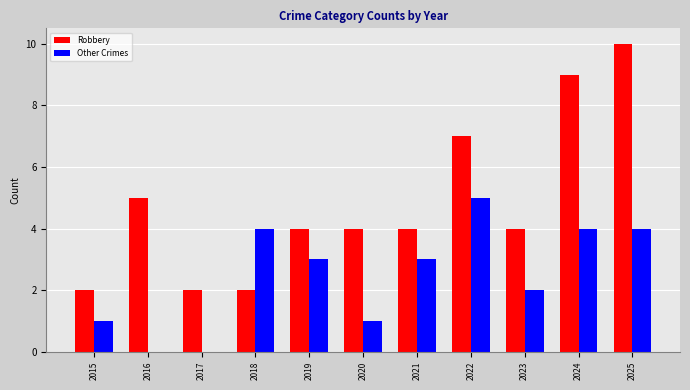

Count the number of categories in the chart.

11